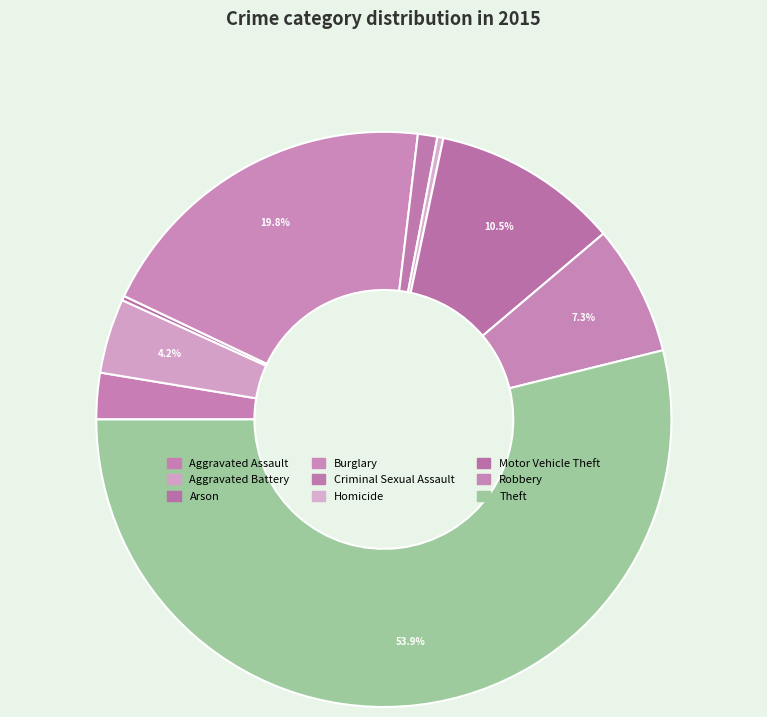

To the nearest percent, what portion does Aggravated Assault represent?

3%